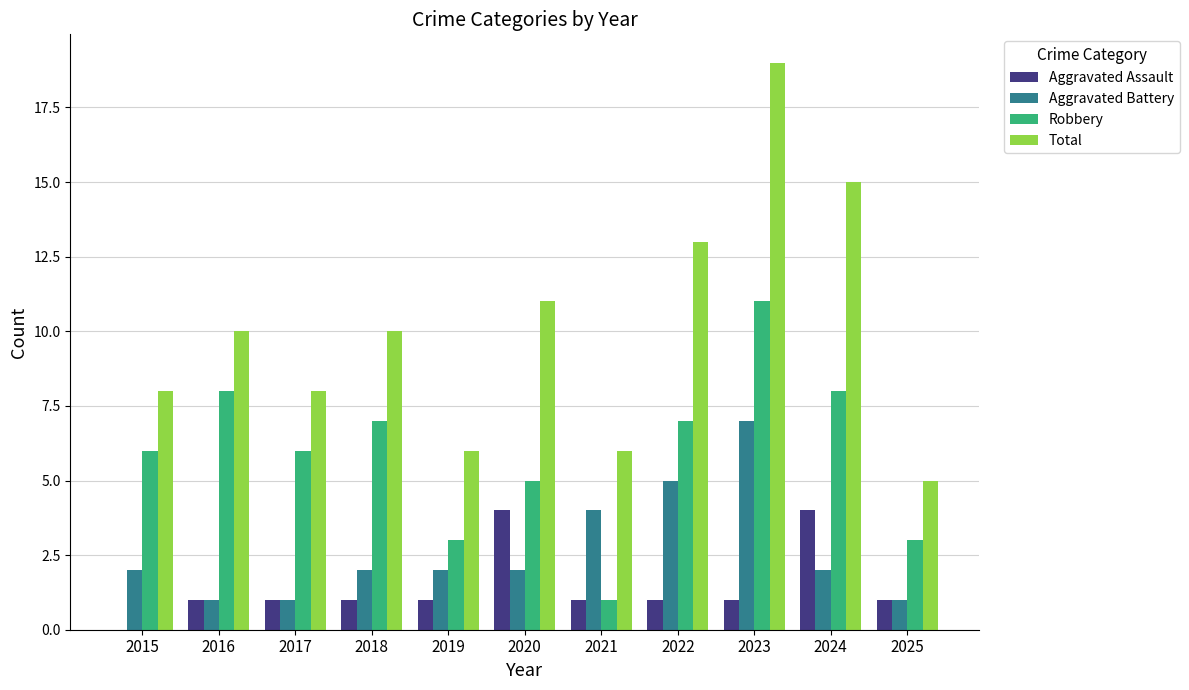

How many groups of bars are there?

11